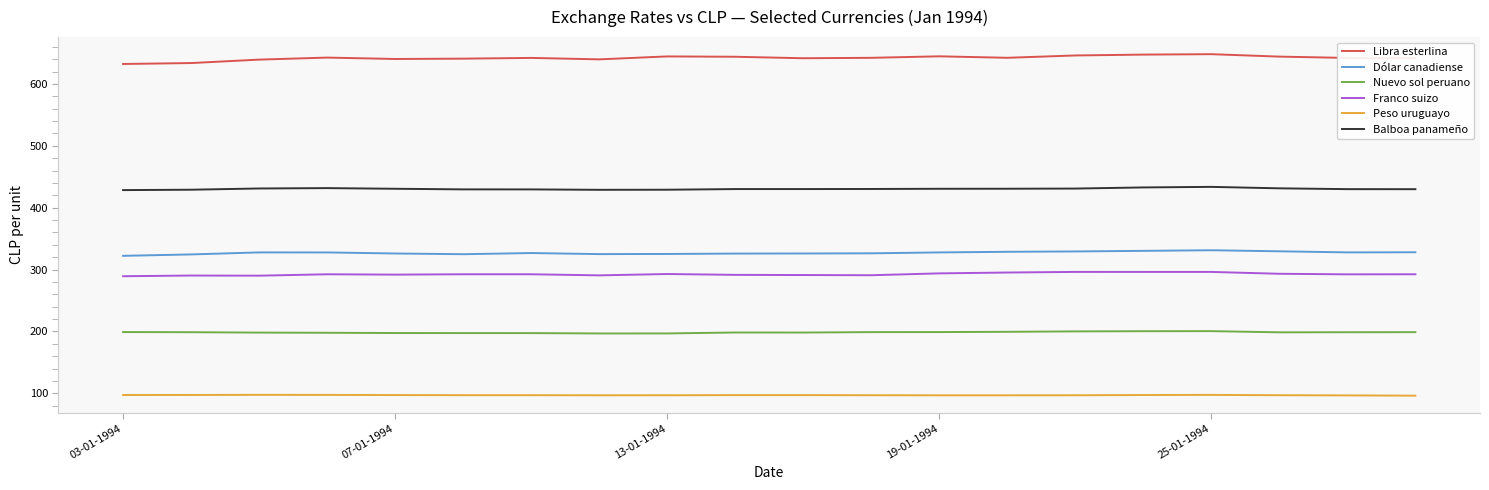

What is the greatest value displayed?

648.2